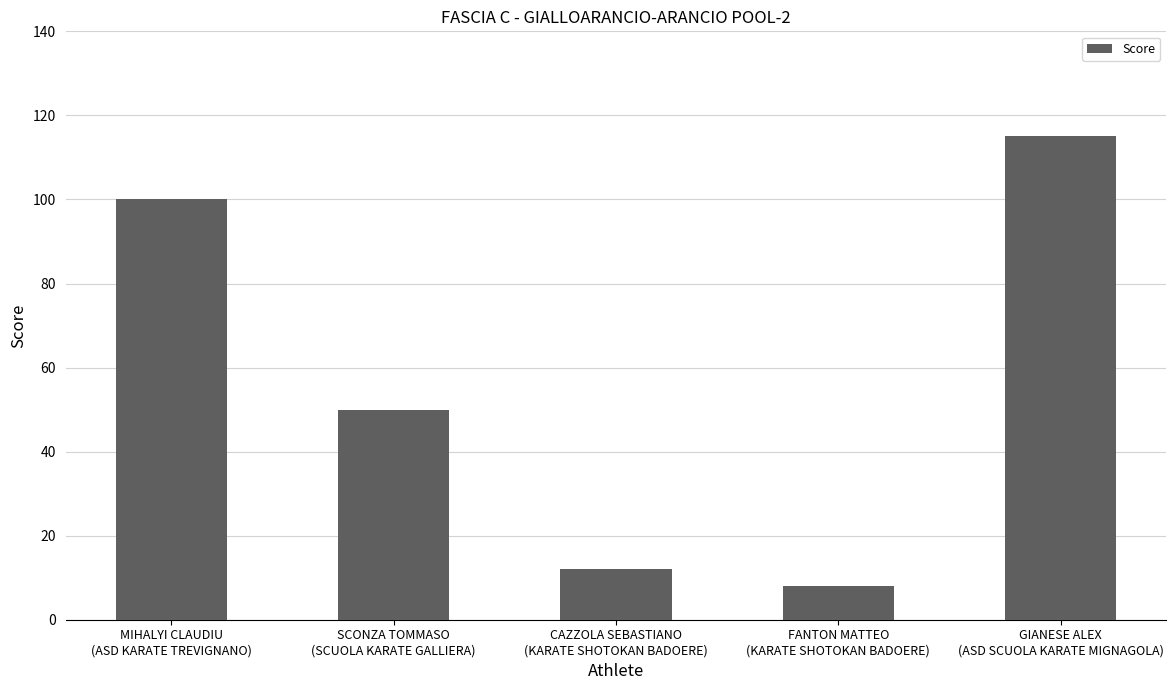

What is the difference between the maximum and minimum values?

107